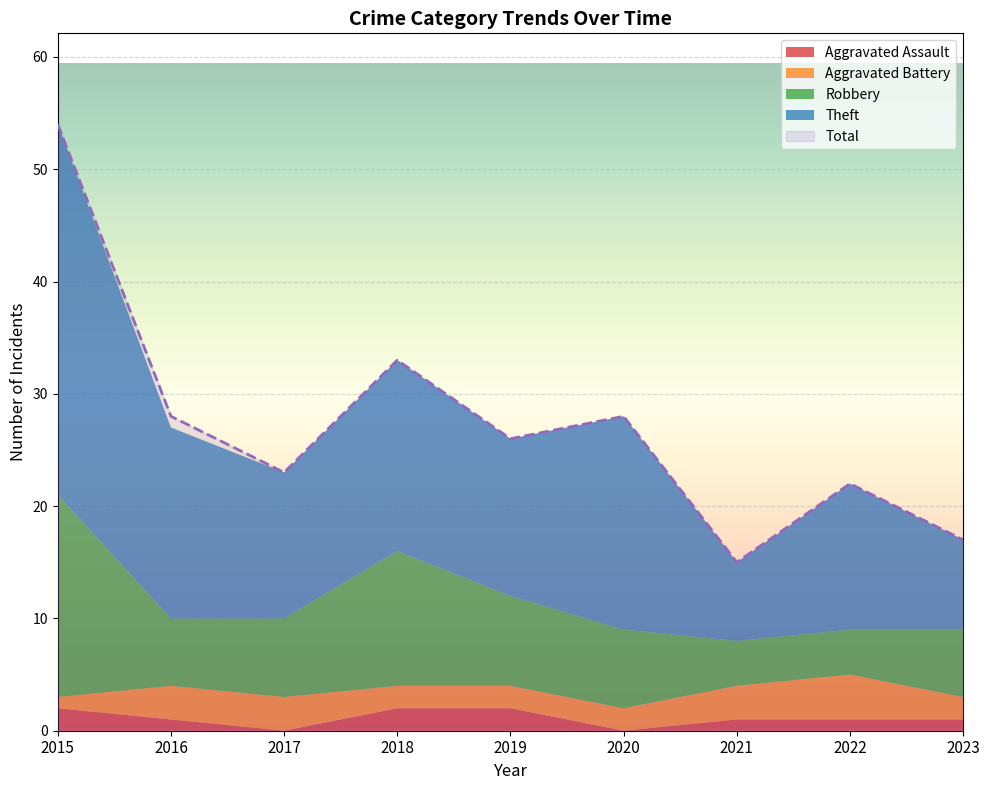

Reading right to left, what are all the values shown in this chart?

Aggravated Assault: 2023=1	2022=1	2021=1	2020=0	2019=2	2018=2	2017=0	2016=1	2015=2
Aggravated Battery: 2023=2	2022=4	2021=3	2020=2	2019=2	2018=2	2017=3	2016=3	2015=1
Robbery: 2023=6	2022=4	2021=4	2020=7	2019=8	2018=12	2017=7	2016=6	2015=18
Theft: 2023=8	2022=13	2021=7	2020=19	2019=14	2018=17	2017=13	2016=17	2015=33
Total: 2023=17	2022=22	2021=15	2020=28	2019=26	2018=33	2017=23	2016=28	2015=54